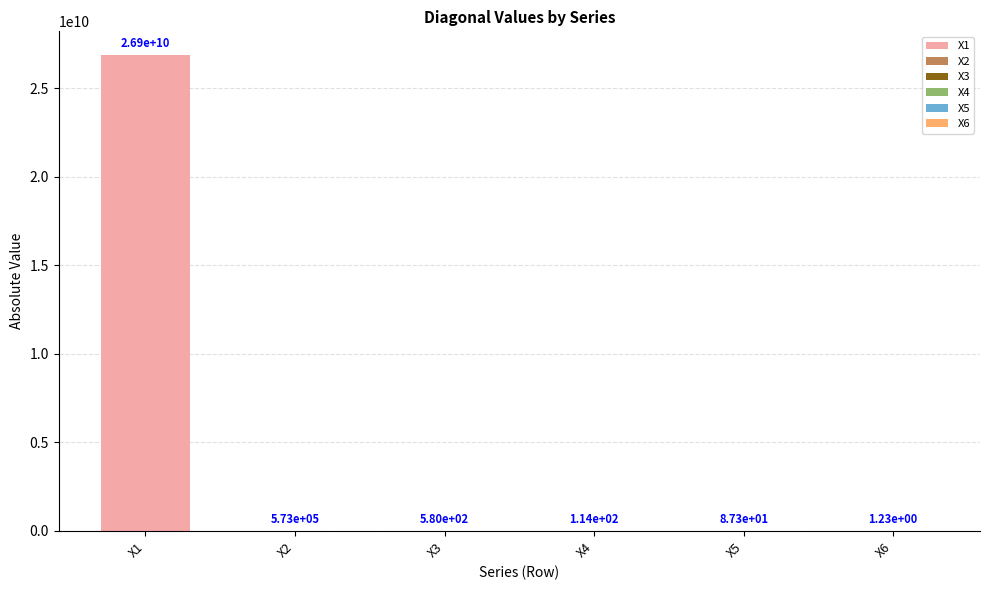

The value of X5 at X3 is 14919.0. True or false?

False